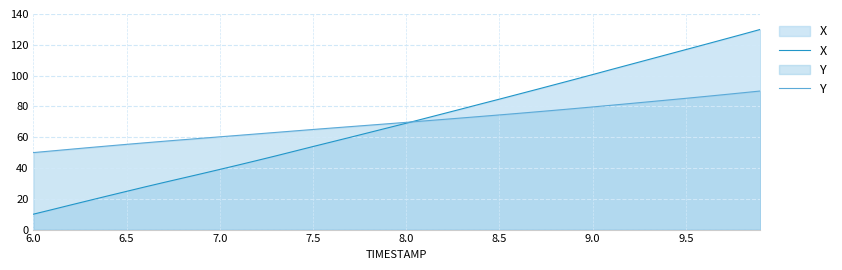

How many values in the X series are below 69?

20